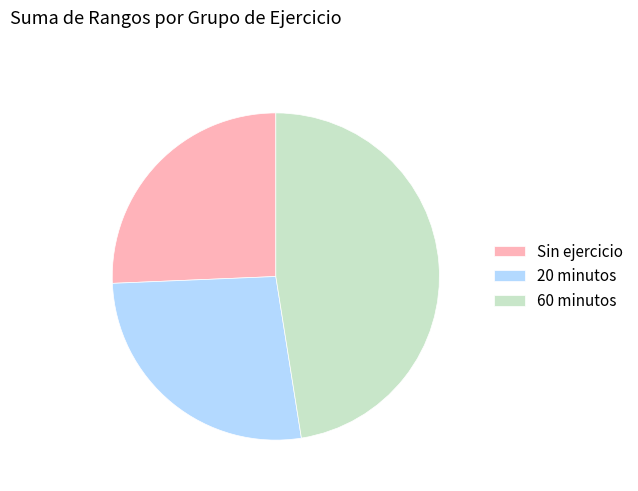

What is the ratio of the value at 20 minutos to the value at Sin ejercicio?

1.0